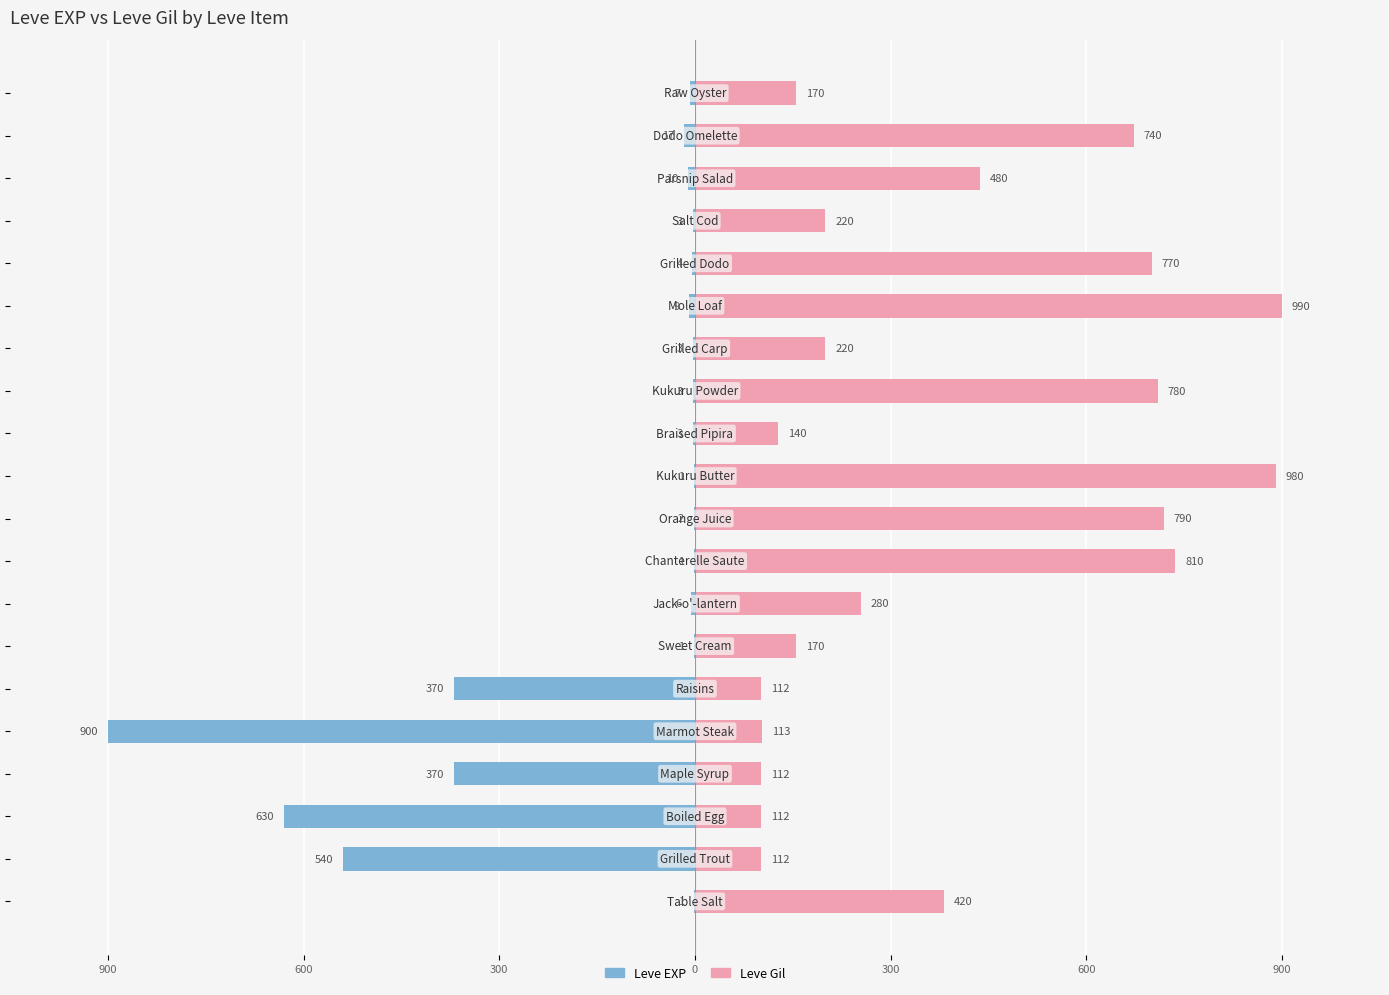

Reading right to left, transcribe all the data shown in this chart.

Leve EXP: -7.0	-17.0	-10.0	-3.0	-4.0	-9.0	-3.0	-3.0	-3.0	-1.0	-2.0	-1.0	-6.0	-1.0	-370.0	-900.0	-370.0	-630.0	-540.0	-1.0
Leve Gil: 154.5	672.7	436.4	200.0	700.0	900.0	200.0	709.1	127.3	890.9	718.2	736.4	254.5	154.5	101.8	102.7	101.8	101.8	101.8	381.8